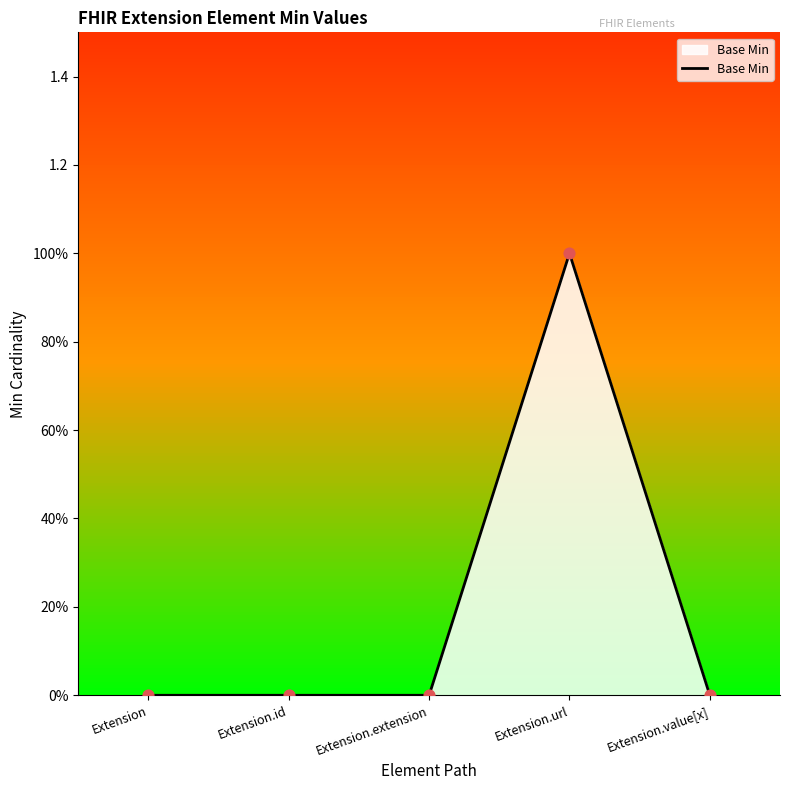

Does the chart have visible grid lines?

No